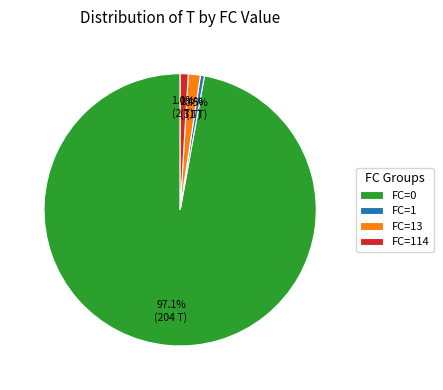

What is the largest slice in the pie chart?

FC=0